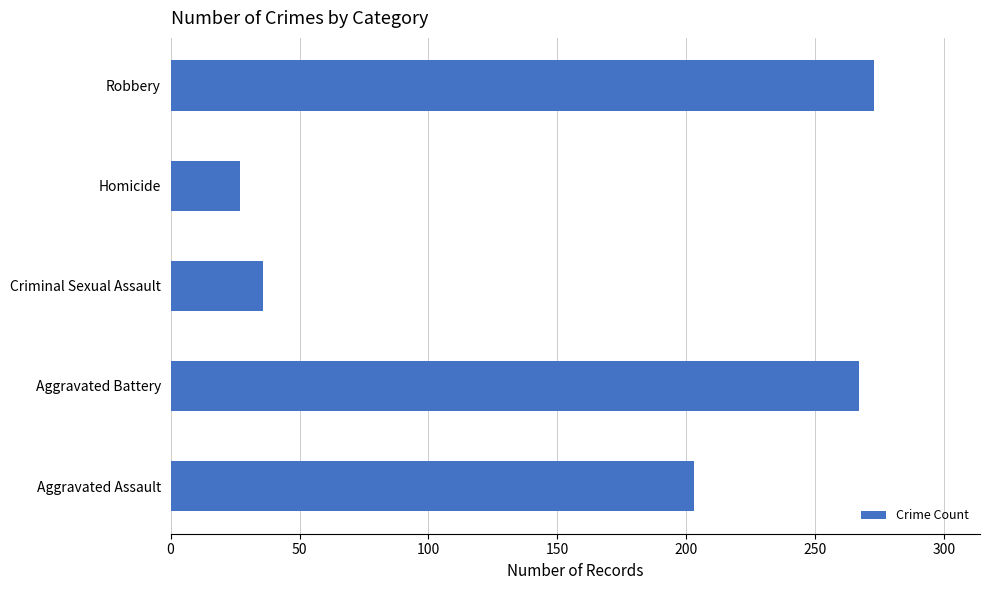

What is the difference between the maximum and second lowest values?

237